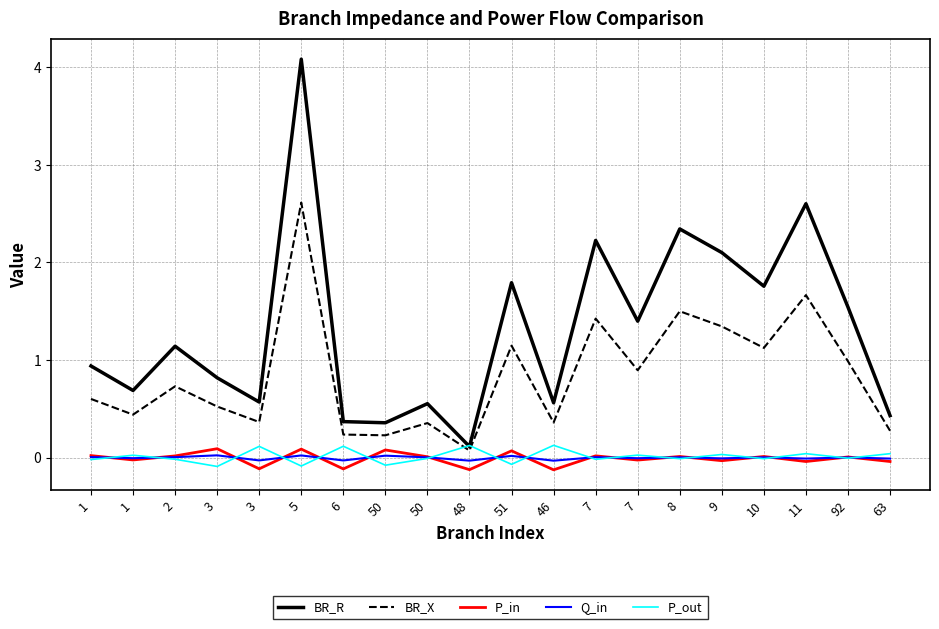

What is the difference between the maximum and second lowest values in the BR_X series?

2.4